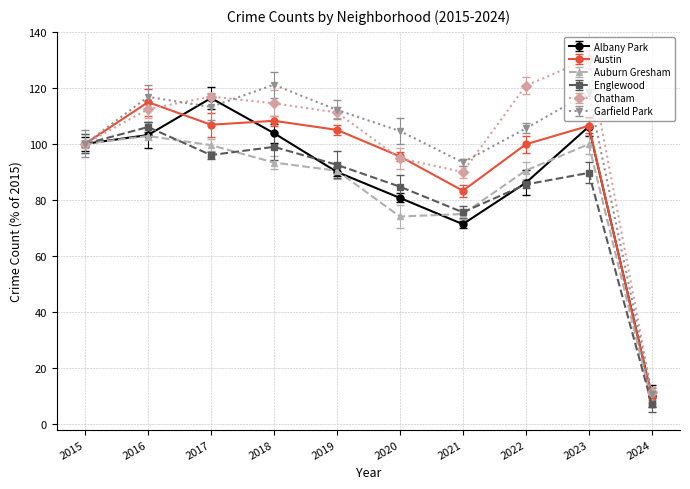

Is the value of Albany Park at 2017 greater than the value of Englewood at 2016?

Yes